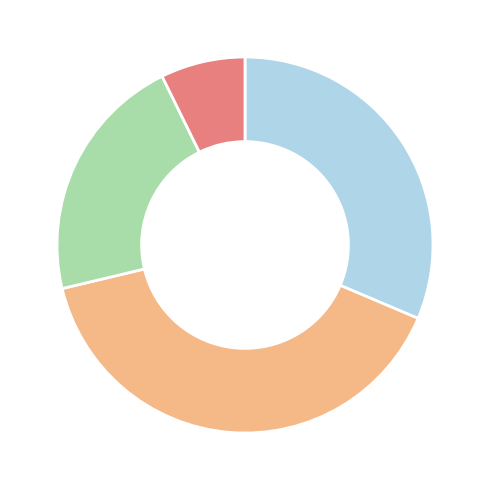

How many slices are in this pie chart?

4